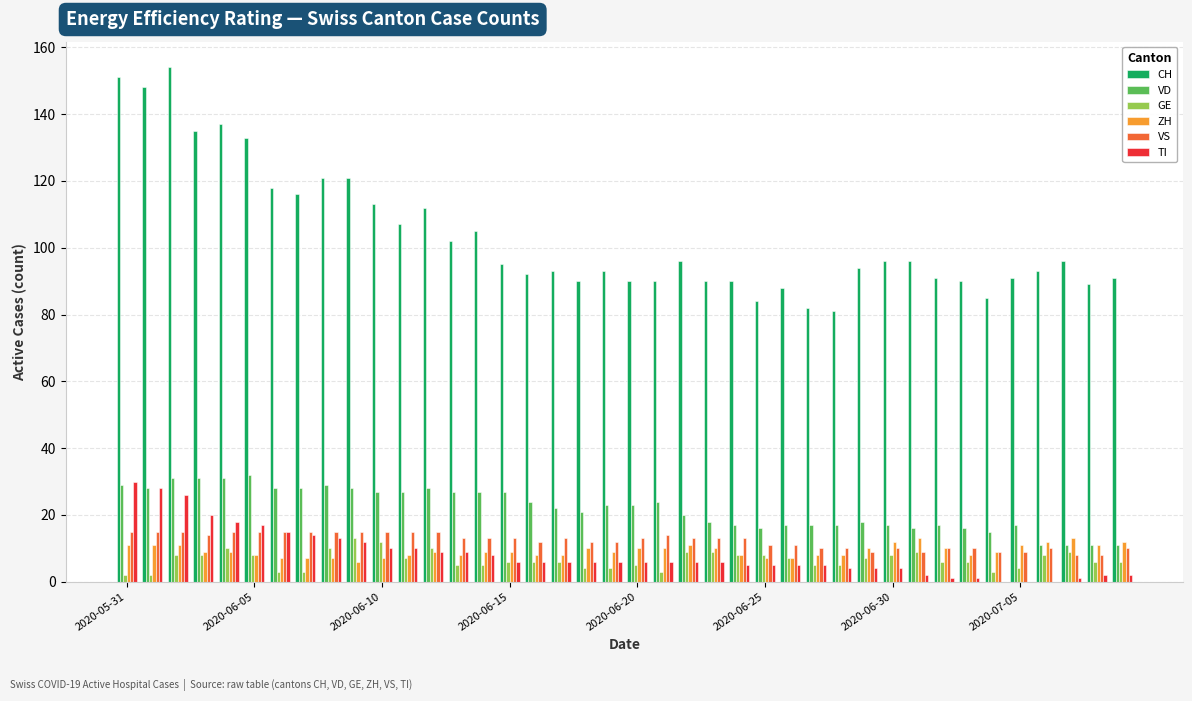

What is the maximum value for ZH?

13